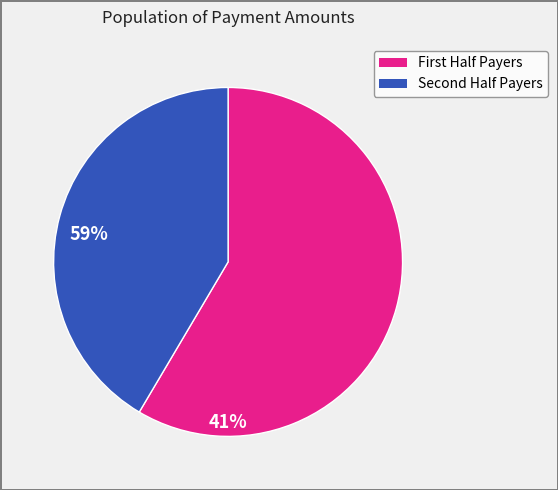

How many slices are in this pie chart?

2